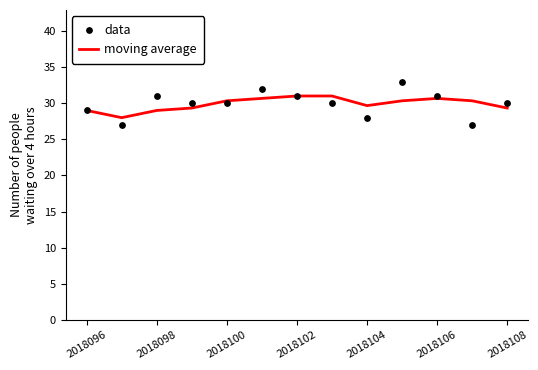

True or false: moving average has a value of 13.2 at 2018106.

False